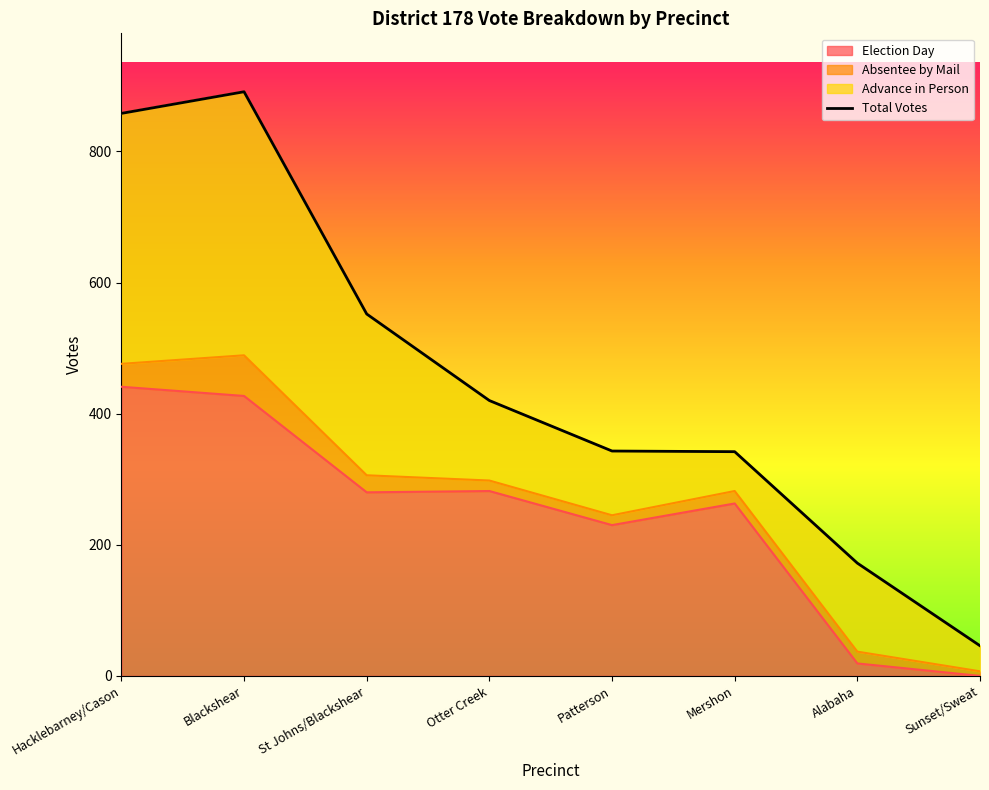

What is the value of the 6th point from the left?

342